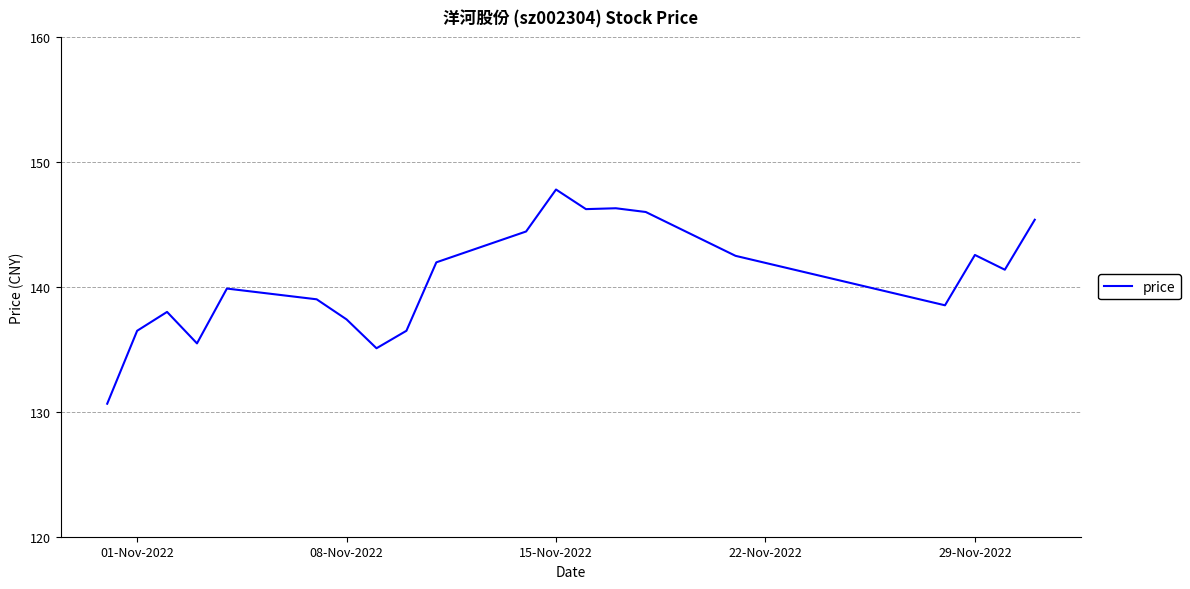

How many lines are shown in the chart?

1